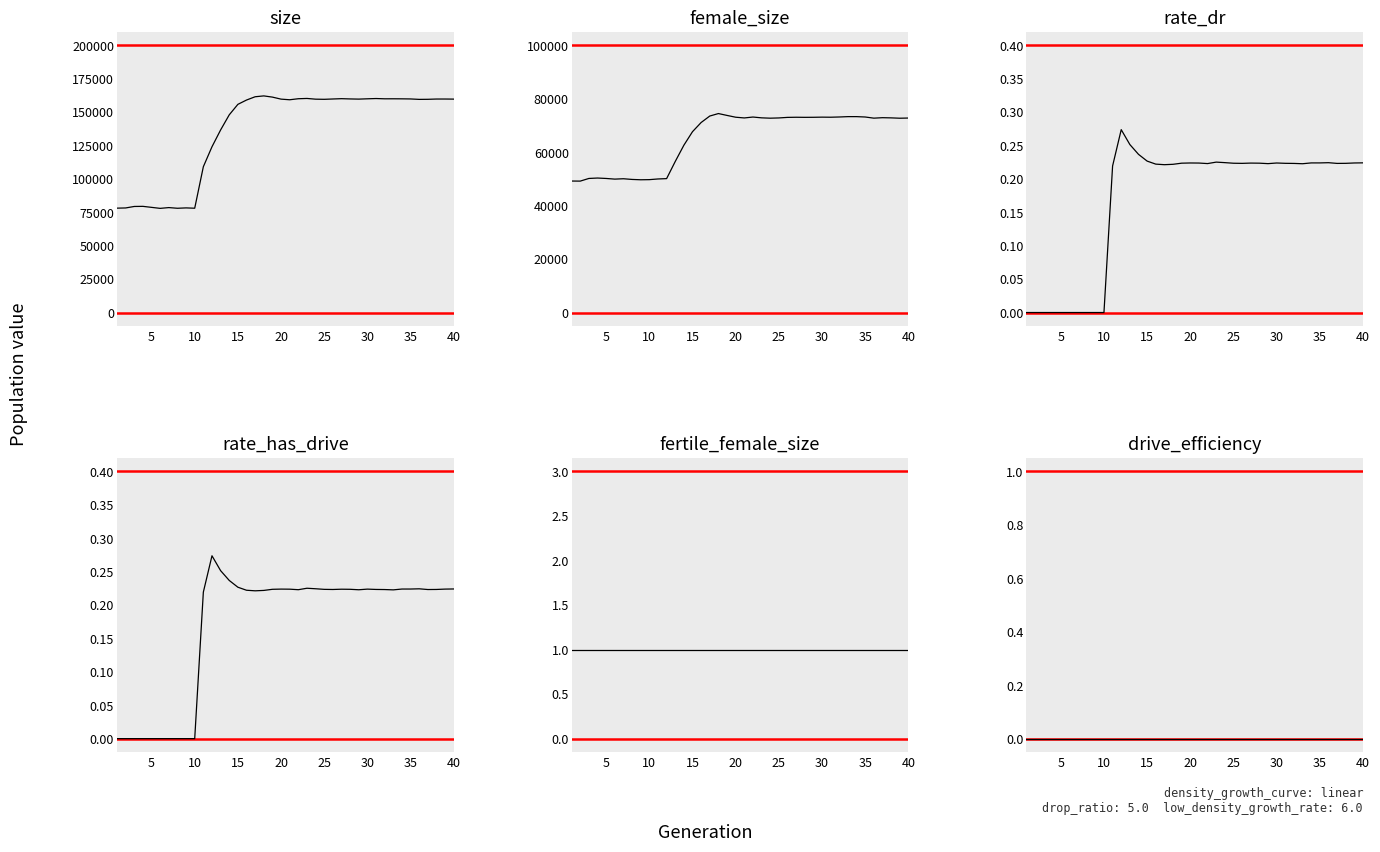

Which series has the widest spread of values?

size